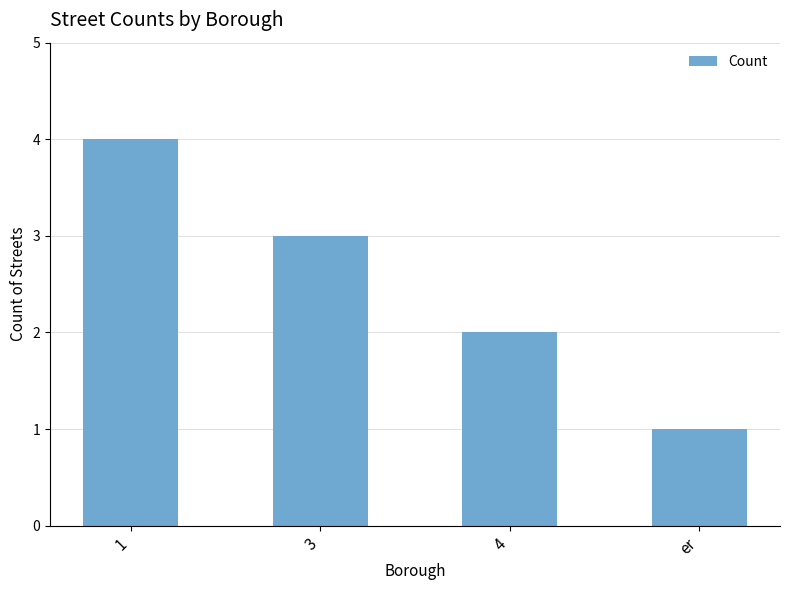

Are the bars horizontal?

No